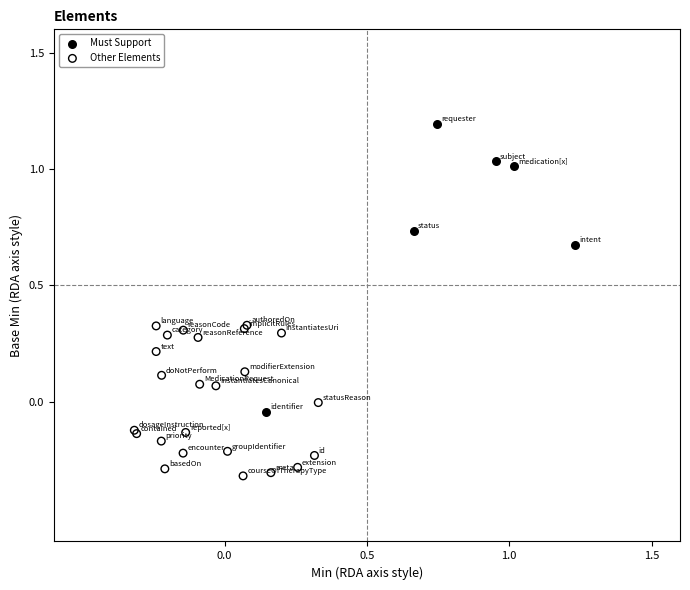

Which series reaches the maximum Y coordinate?

Must Support